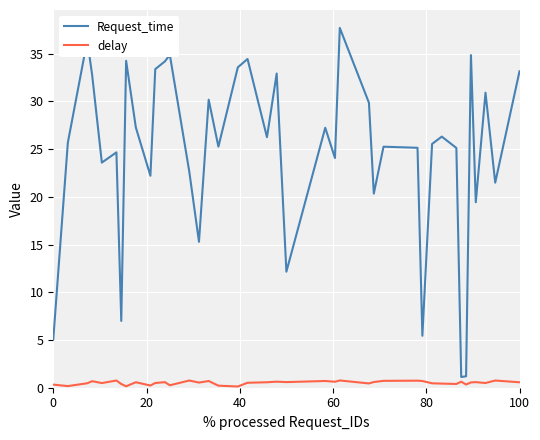

Rank the series by their average value, from highest to lowest.

Request_time, delay